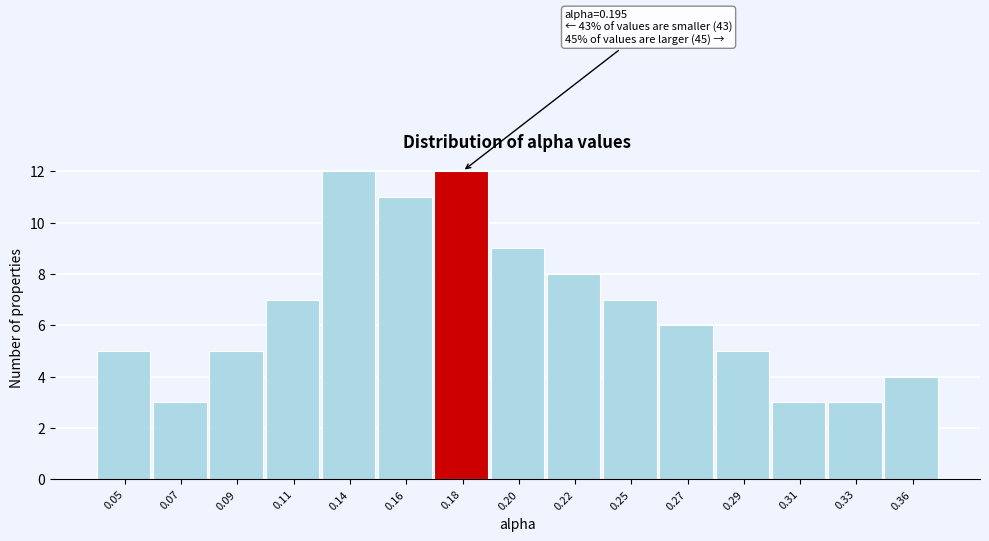

Reading right to left, list all the values displayed in this chart.

4	3	3	5	6	7	8	9	12	11	12	7	5	3	5